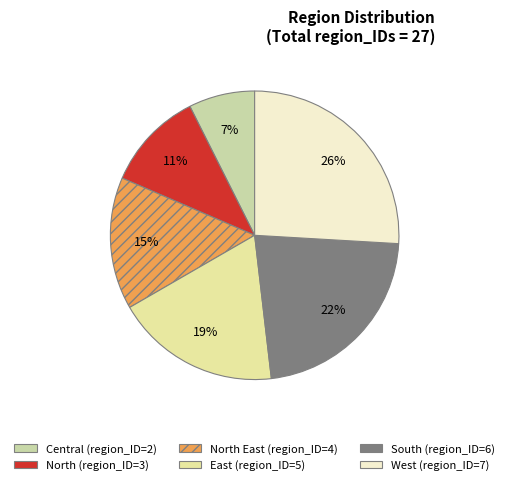

To the nearest percent, what is the difference between the largest and smallest slice percentages?

19%